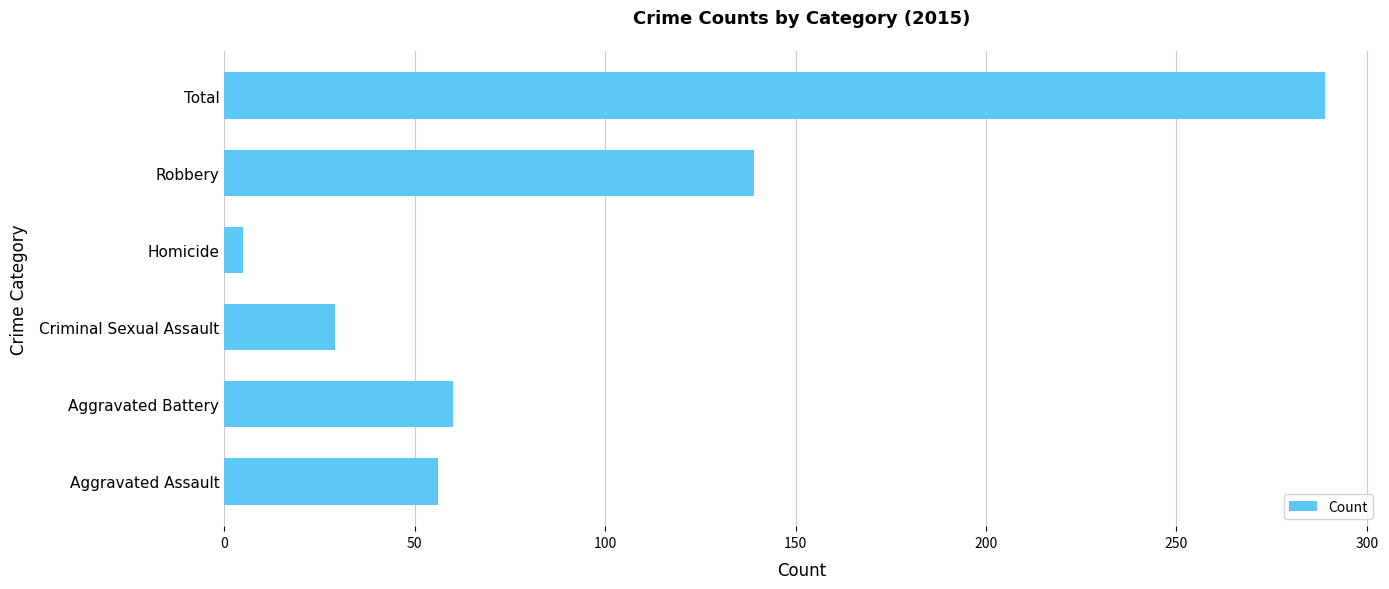

At which category does the chart reach its minimum across all series?

Homicide